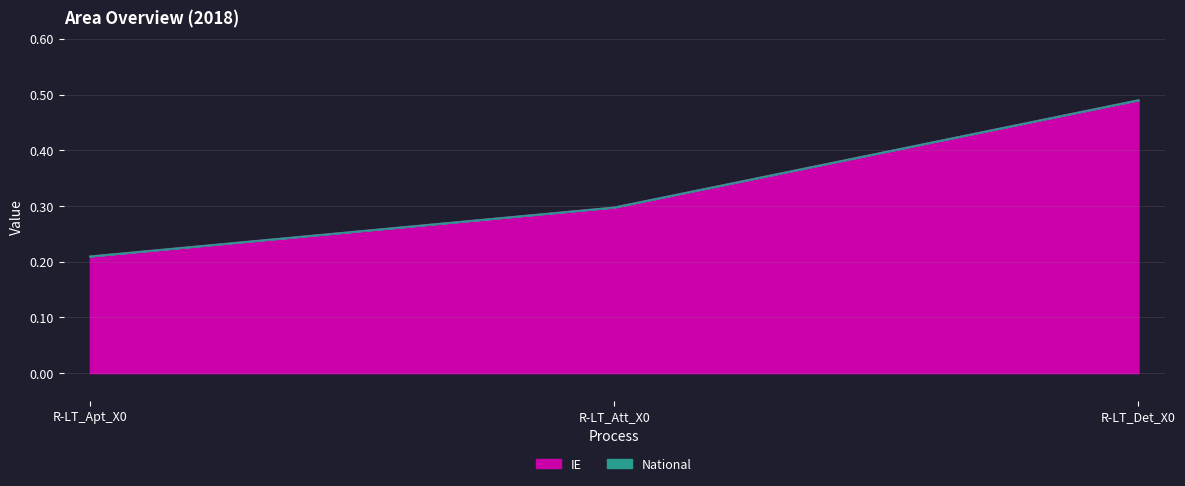

Is the value of National at R-LT_Det_X0 greater than the value of IE at R-LT_Det_X0?

No